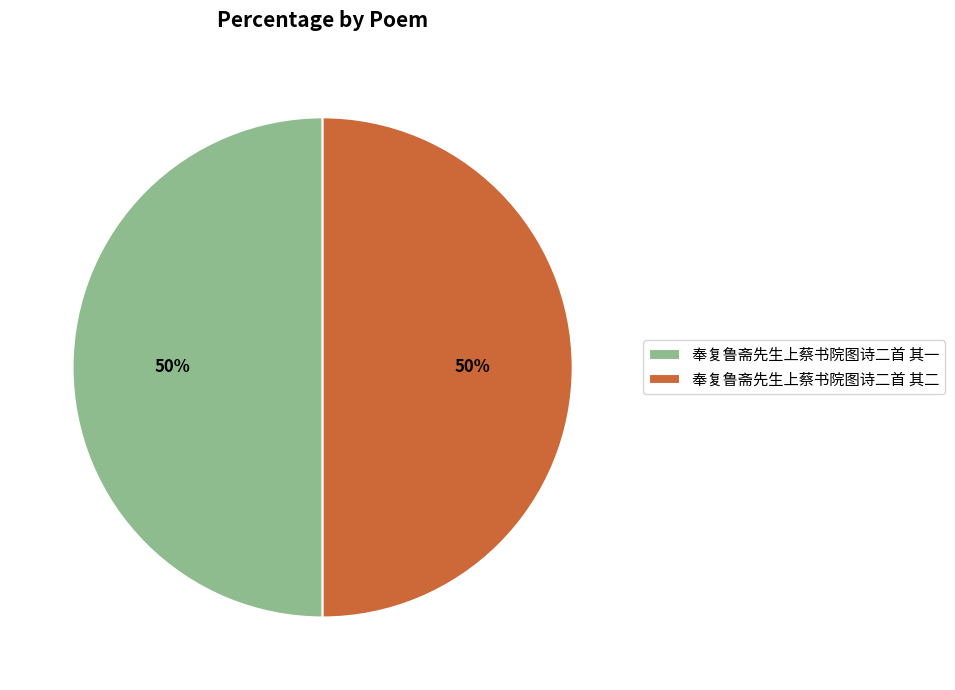

Approximately how many times larger is the value at 奉复鲁斋先生上蔡书院图诗二首 其二 compared to 奉复鲁斋先生上蔡书院图诗二首 其一?

1.0